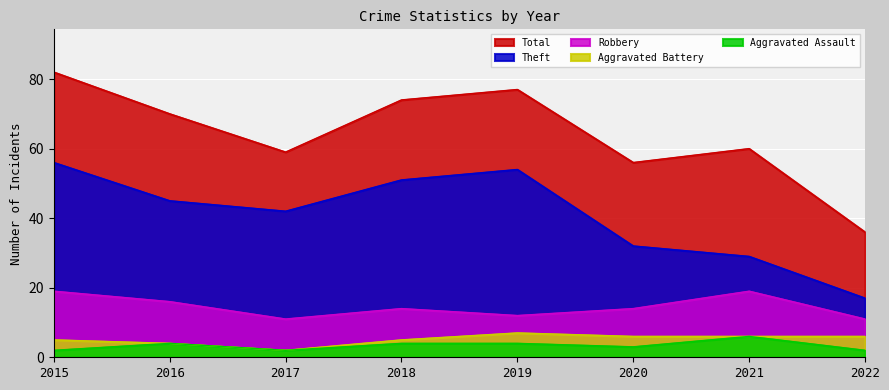

What are all the series names shown in the legend?

Total, Theft, Robbery, Aggravated Battery, Aggravated Assault